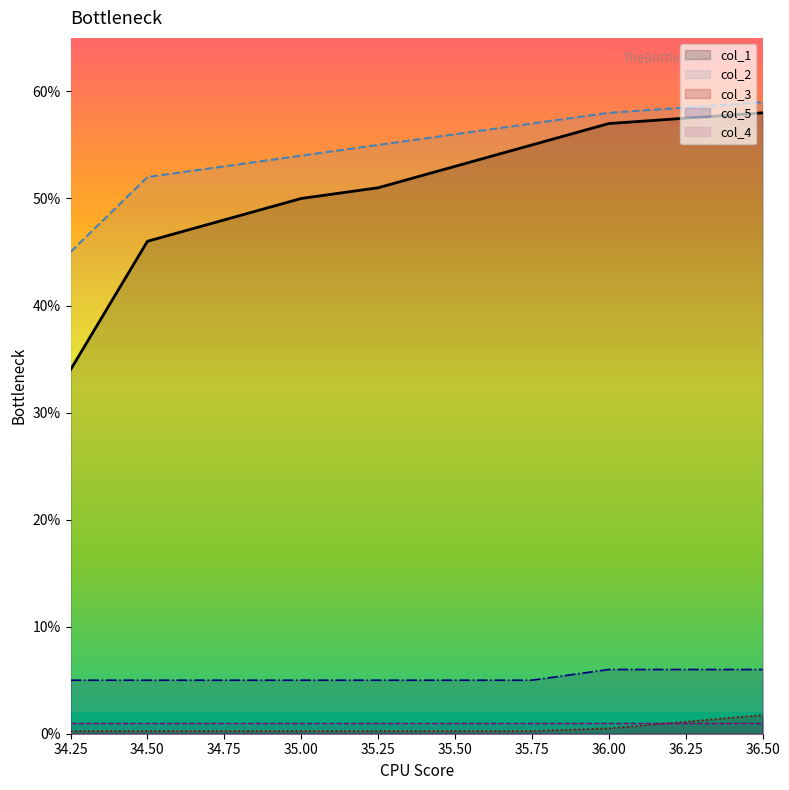

Which series has the largest total across all categories?

col_2